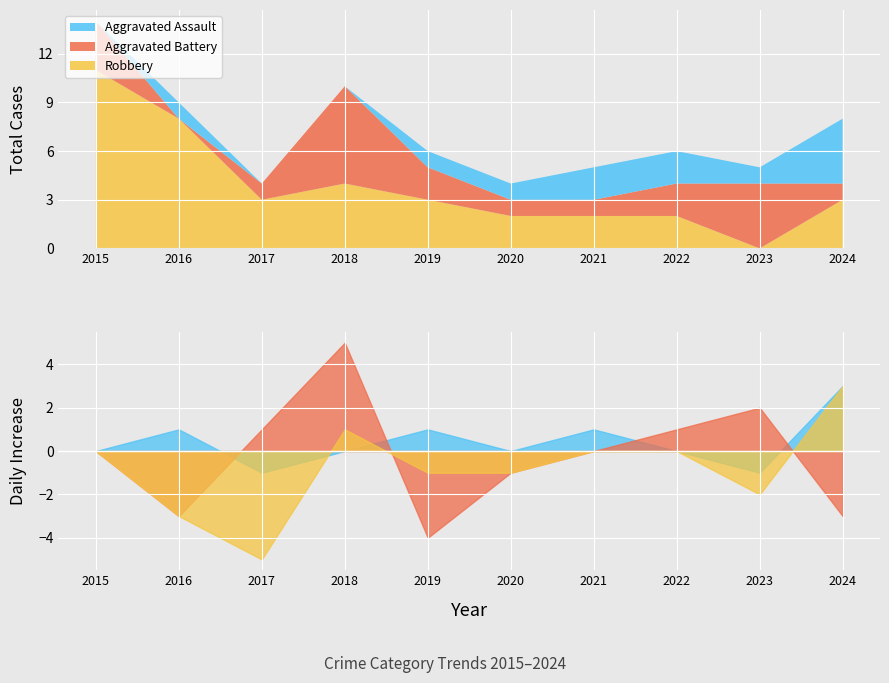

What are all the series names shown in the legend?

Aggravated Assault, Aggravated Battery, Robbery